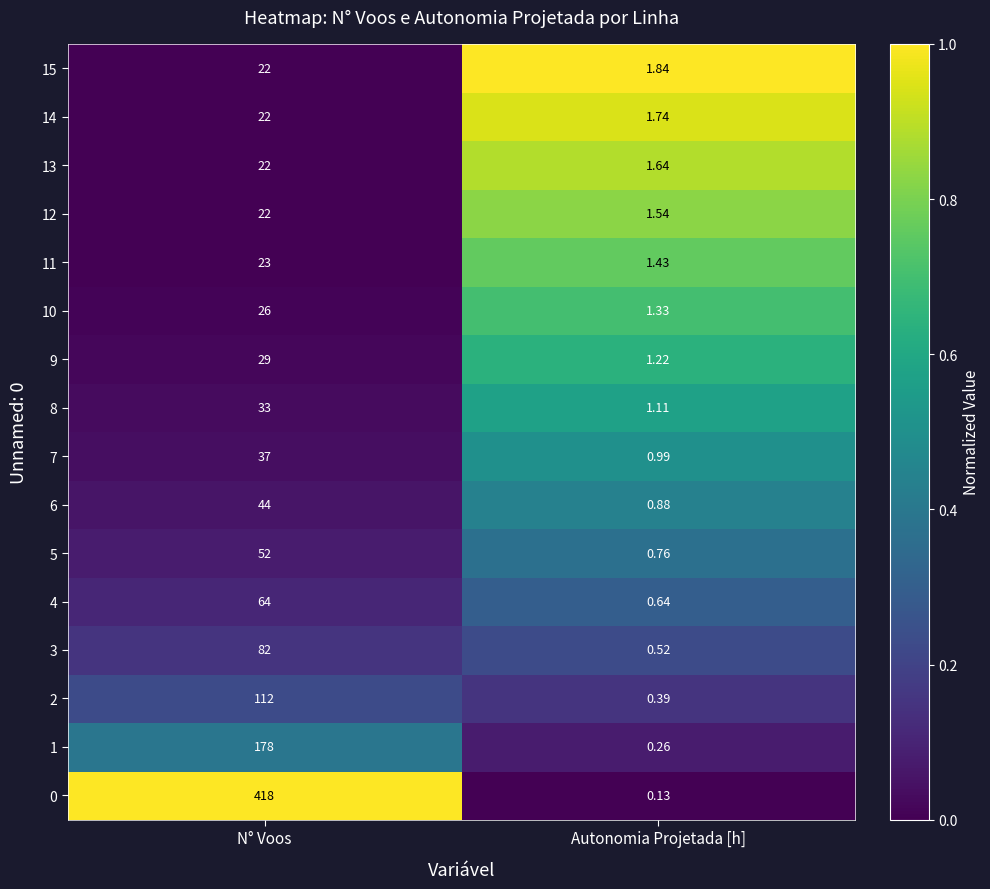

Which label corresponds to the smallest value in the chart?

Autonomia Projetada [h]